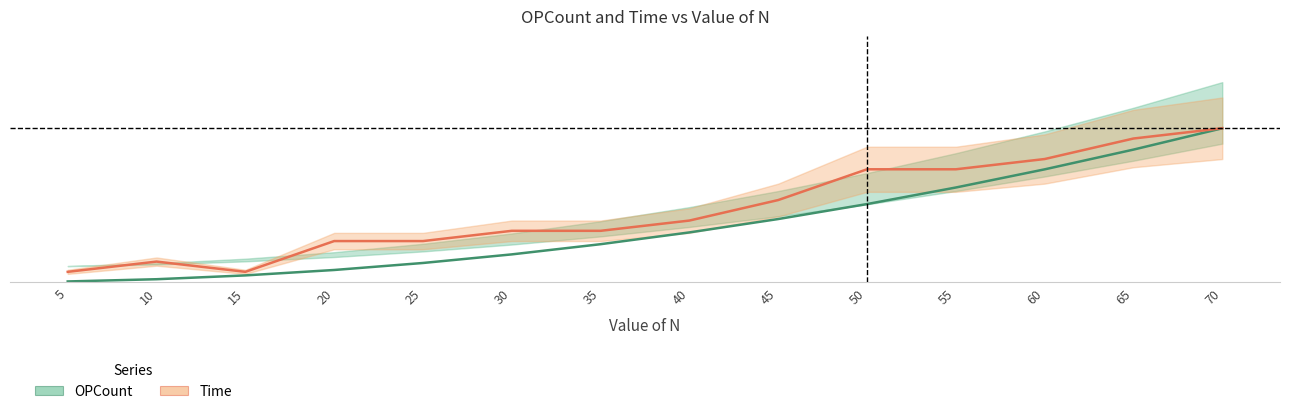

Which category has the lowest value in the Time series?

5